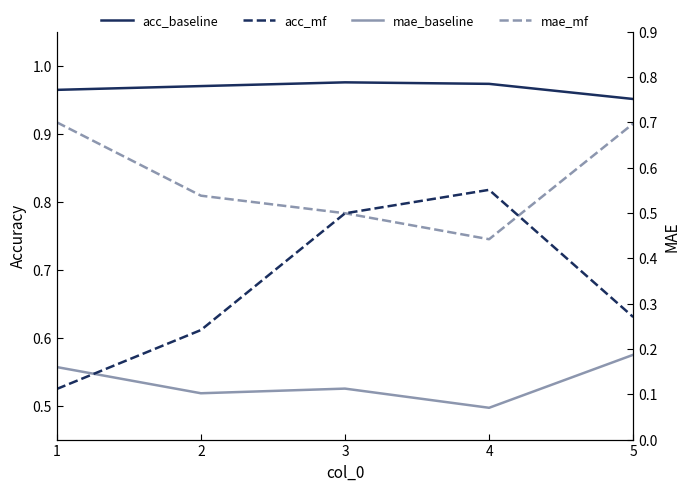

Between 4 and 3, which is larger?

3